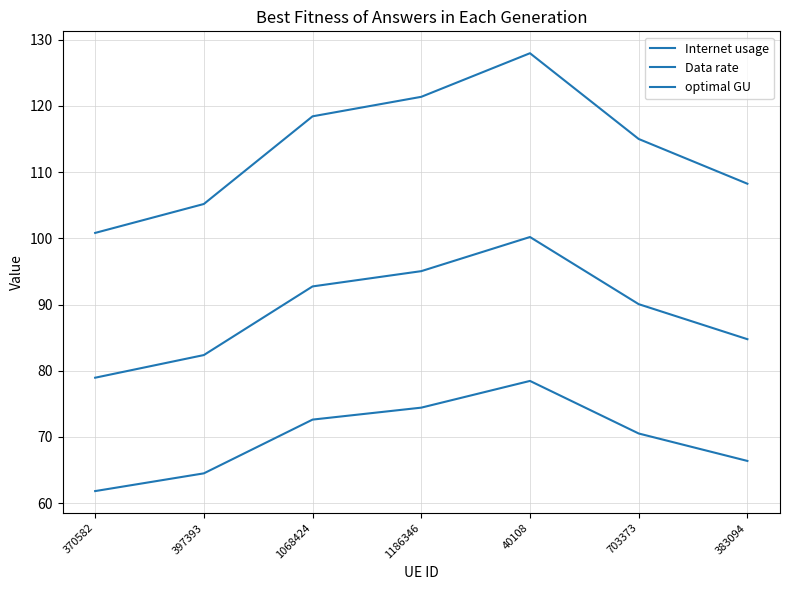

List the labels in order of Data rate value, smallest first.

370582, 397393, 383094, 703373, 1068424, 1186346, 40108